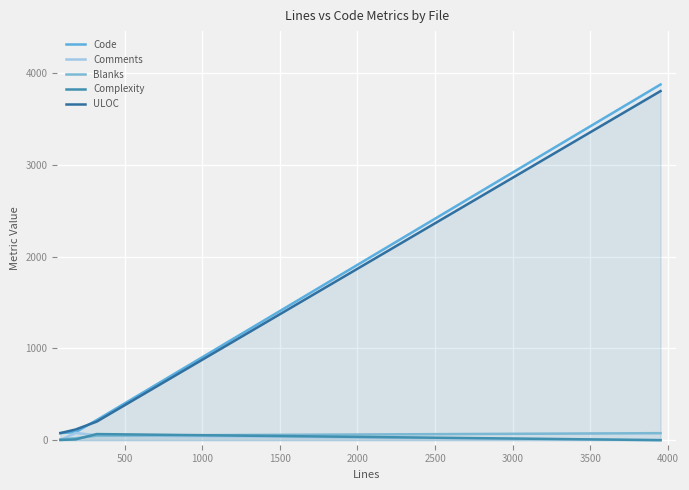

True or false: ULOC and Comments intersect in this chart.

False